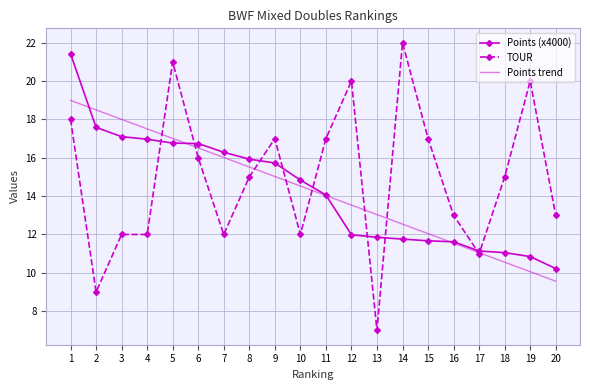

At which category is the sum across all series the highest?

1